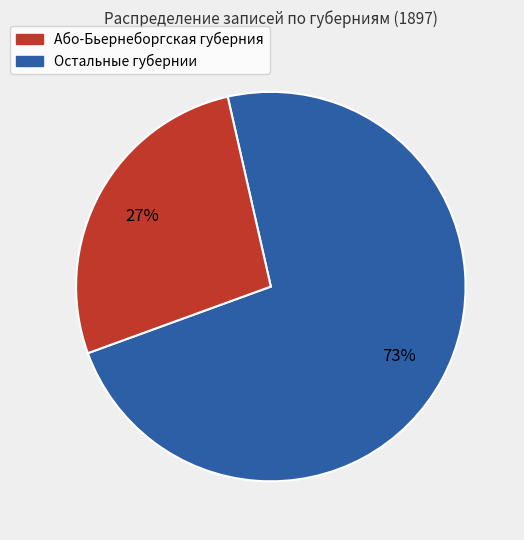

To the nearest percent, what is the difference between the largest and smallest slice percentages?

46%